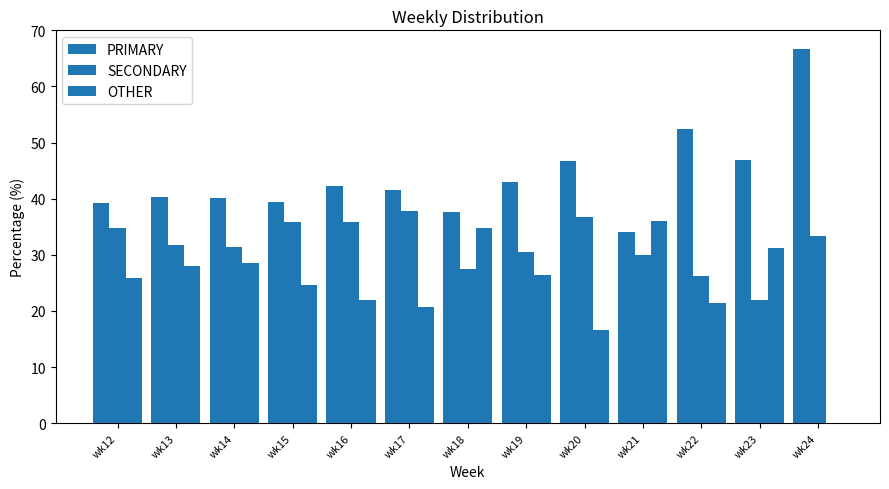

How many data points does each series have?

13